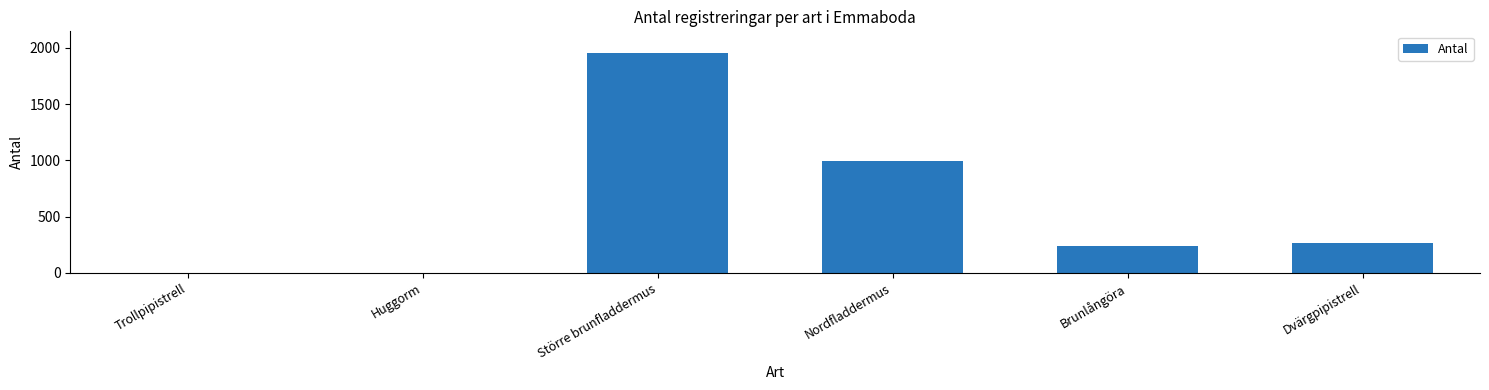

Which has a higher value, Huggorm or Brunlångöra?

Brunlångöra